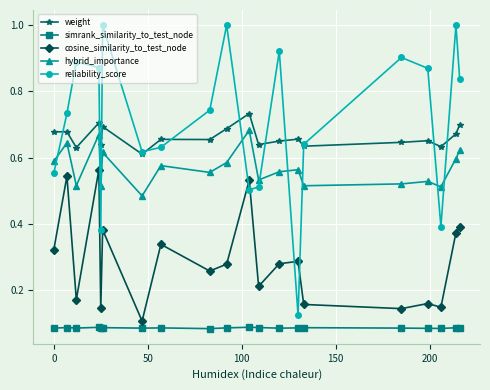

Rank the series by their maximum value, from highest to lowest.

reliability_score, weight, hybrid_importance, cosine_similarity_to_test_node, simrank_similarity_to_test_node